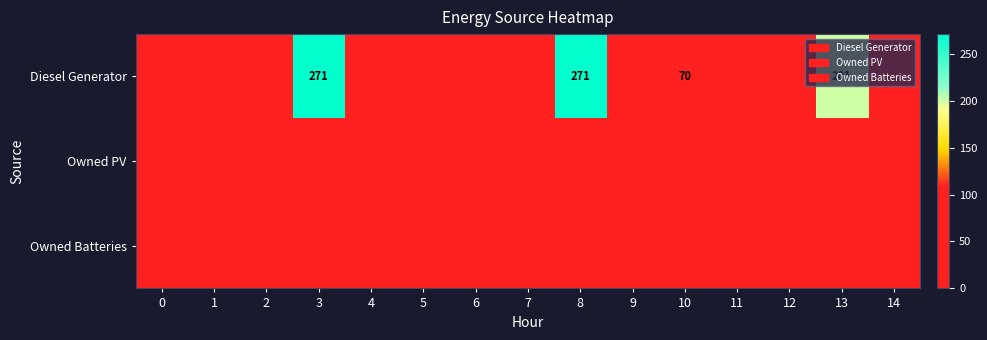

What is the difference between the highest and lowest values at 3?

271